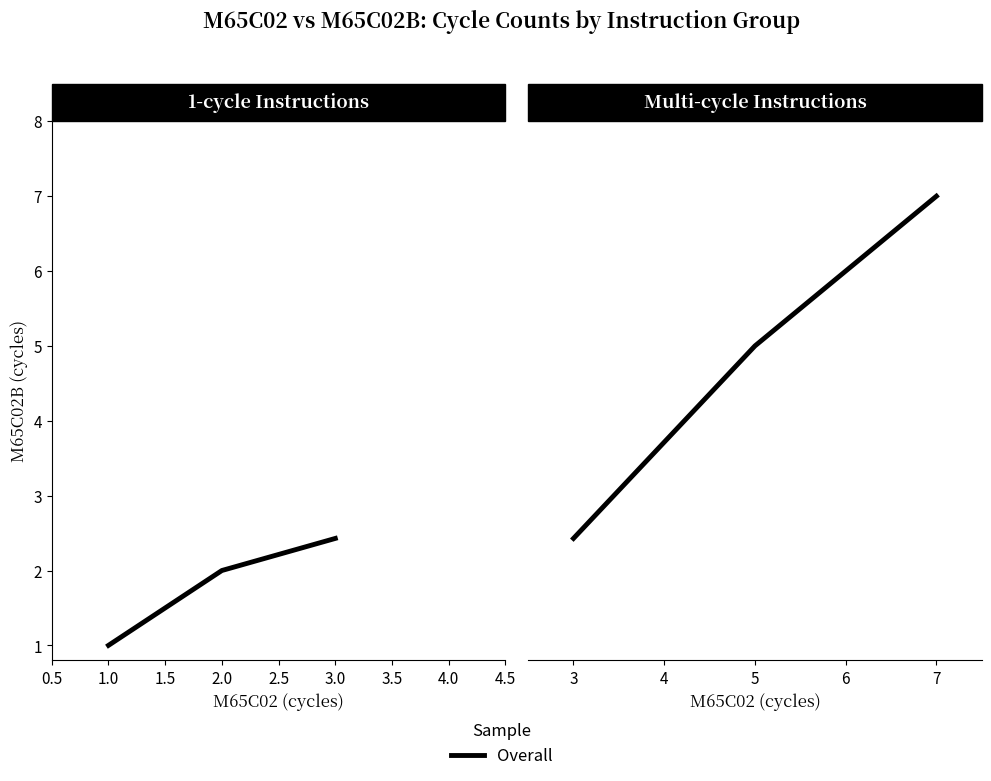

Does the chart display data point markers on the line(s)?

No